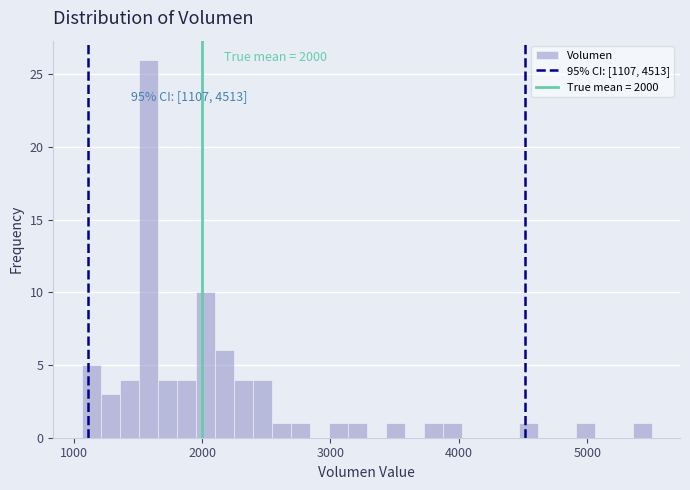

Read against the x-axis, roughly where is the centre of the tallest bar?

1600